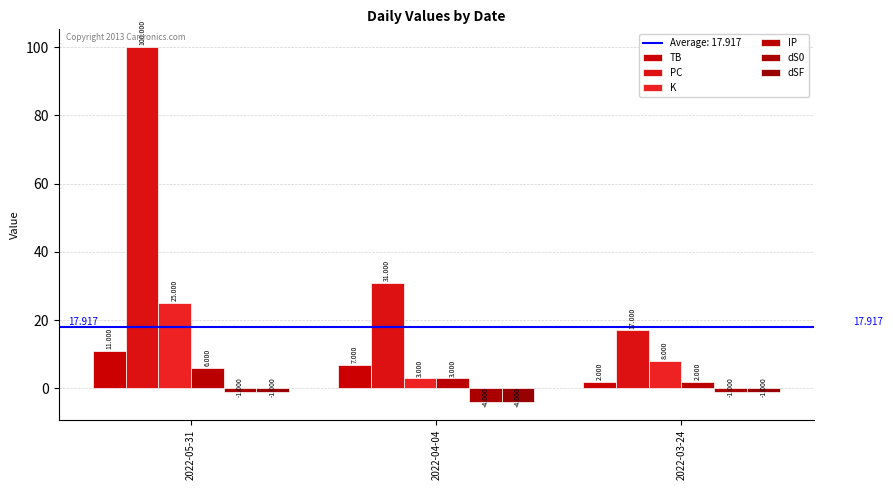

At which category is the sum across all series the highest?

2022-05-31